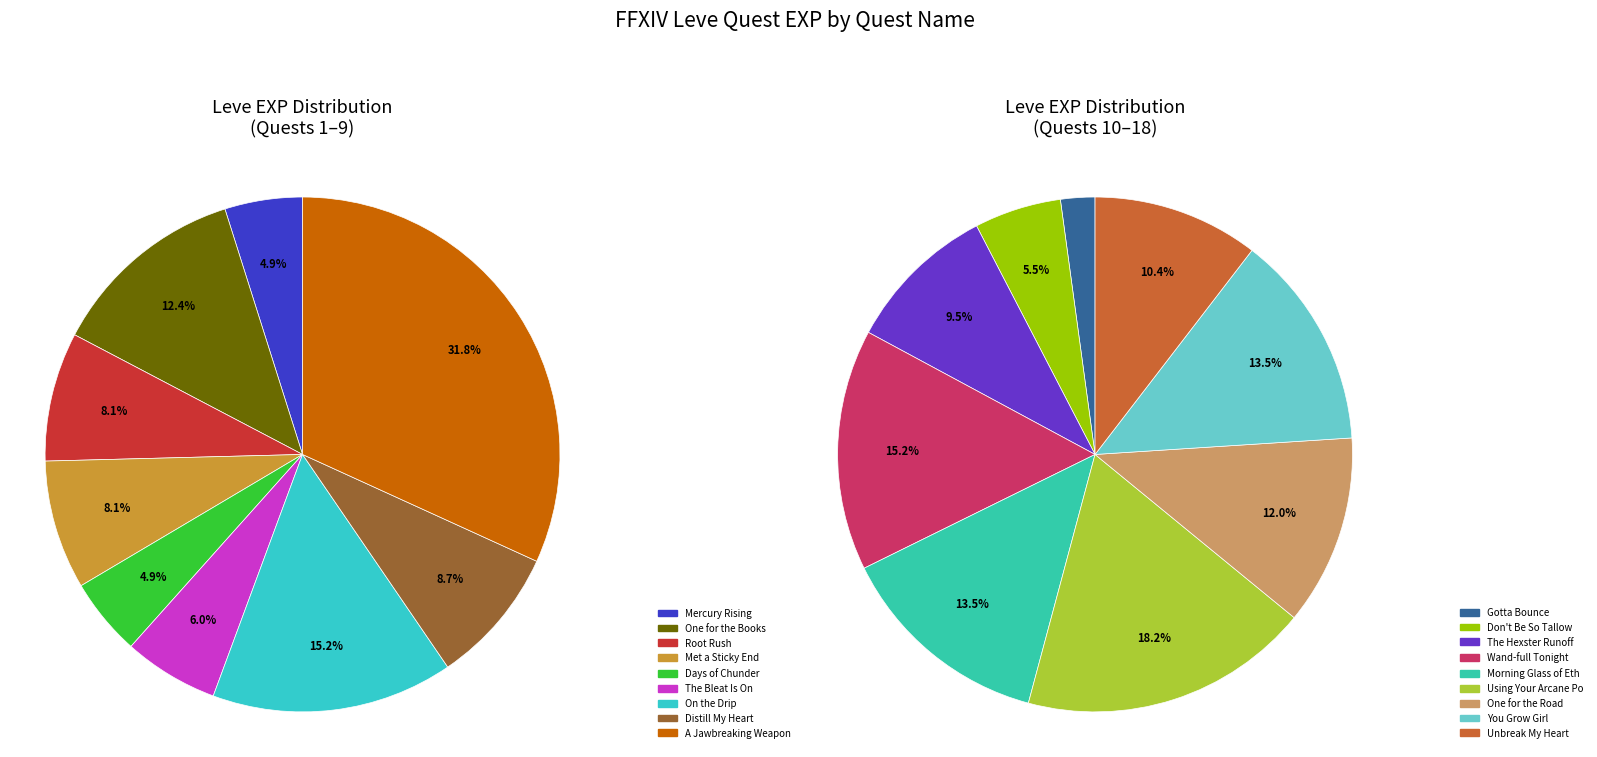

Rank the categories by value from highest to lowest.

1 (12030), 1 (9990), 3 (8930), 1 (8930), 3 (7880), 1 (6880), 1 (6280), 1 (5220), 1 (3600), 3 (2490), 1 (2040), 1 (1420), 1 (1420), 1 (1330), 1 (1330), 1 (980), 1 (800), 3 (800)